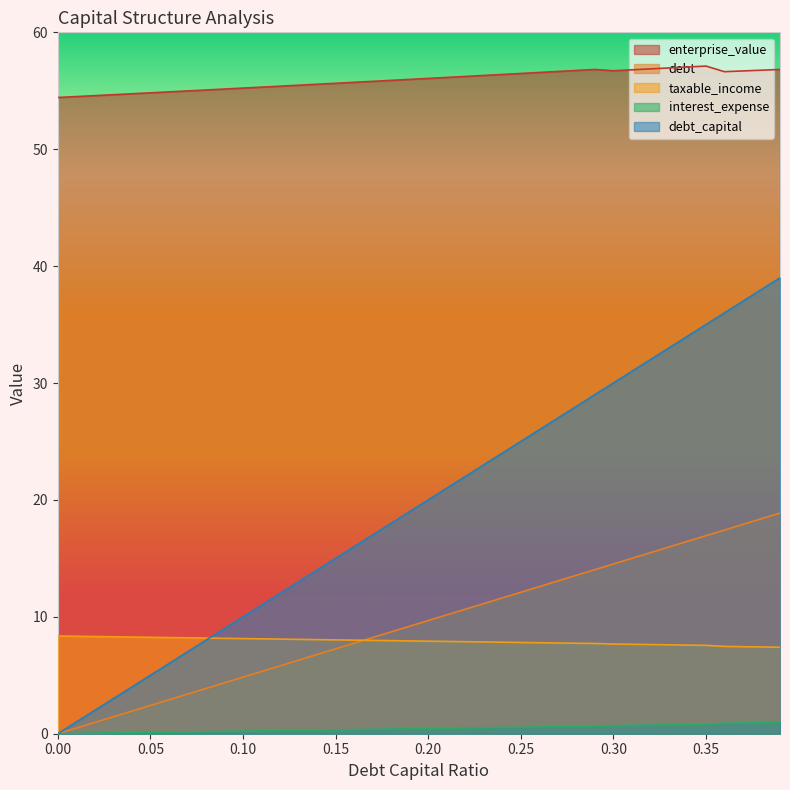

List the series in order of their peak value, highest first.

enterprise_value, debt_capital, debt, taxable_income, interest_expense